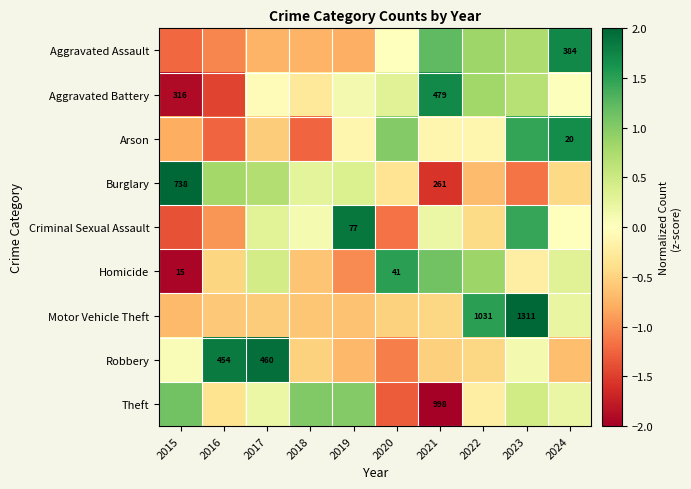

At how many categories does at least one series exceed 0?

10